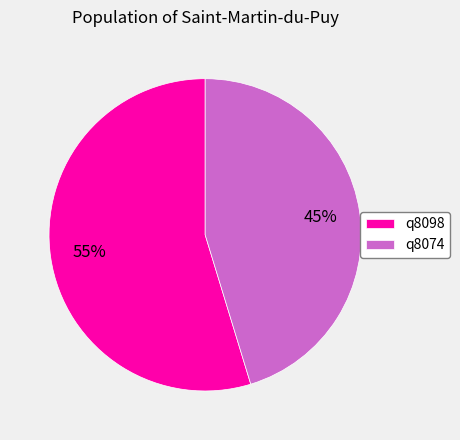

Which category accounts for the majority?

q8098